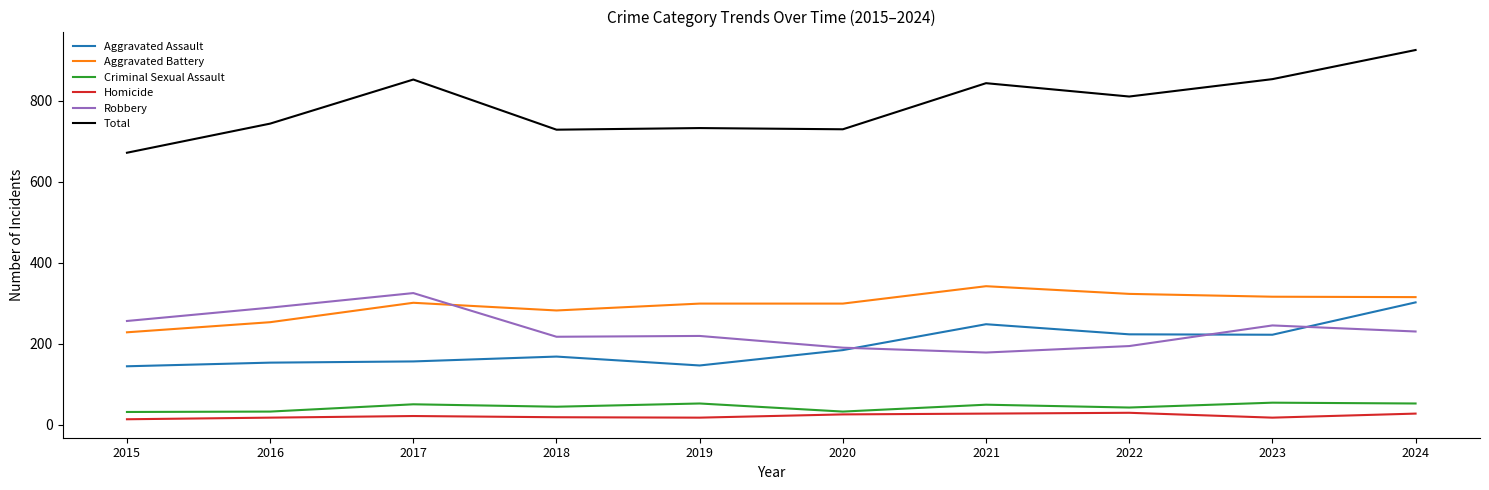

The value of Criminal Sexual Assault at 2021 is 49. True or false?

True